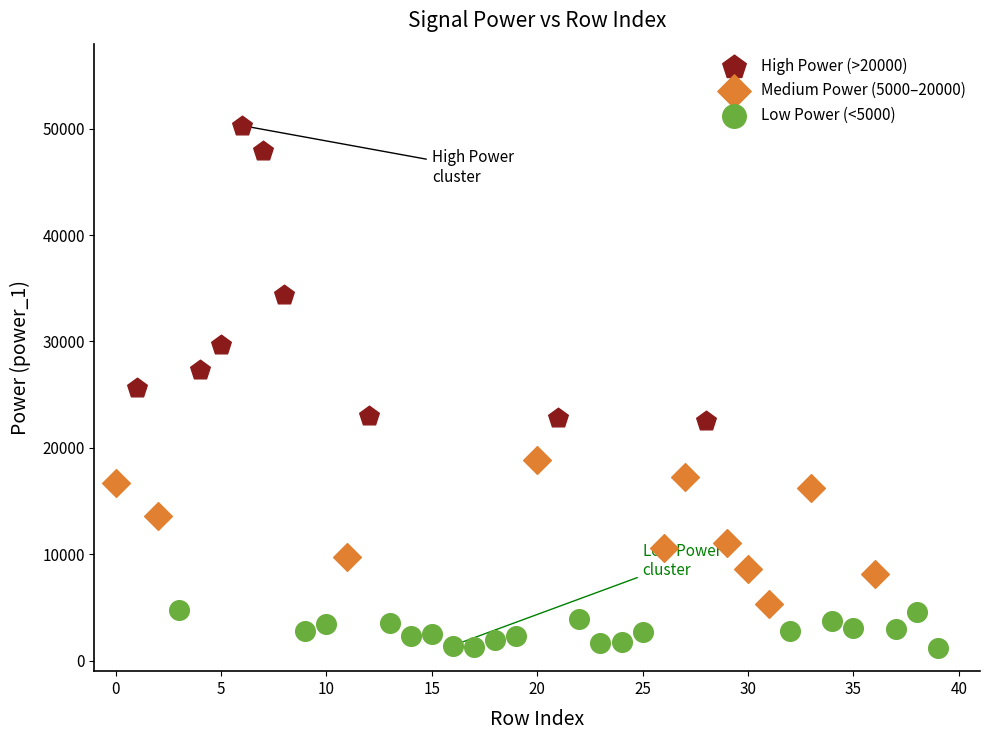

Which series contains the highest Y value?

High Power (>20000)